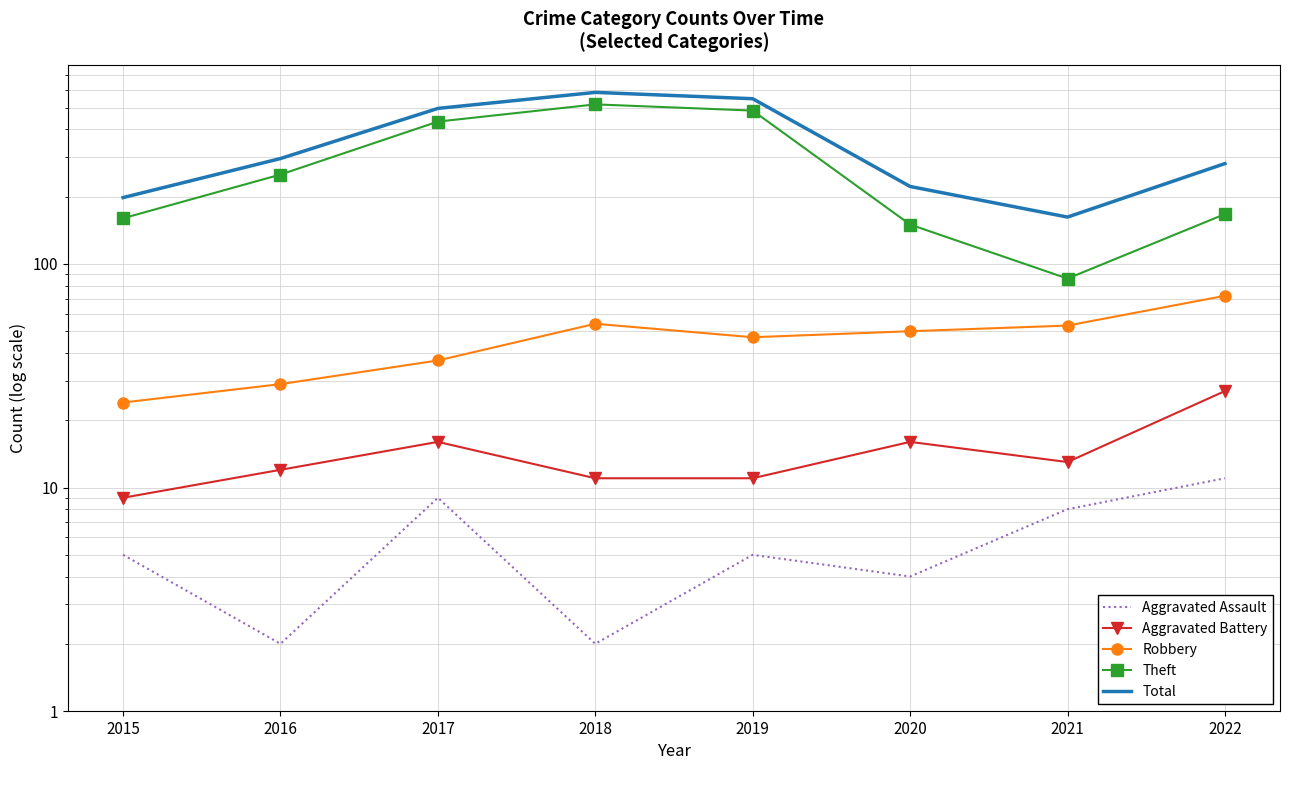

The Total series shows 381 at 2022. True or false?

False